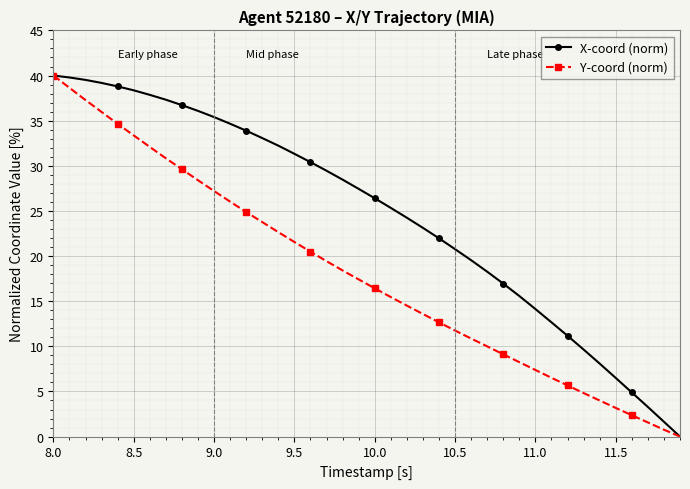

What is the maximum value for X-coord (norm)?

40.0